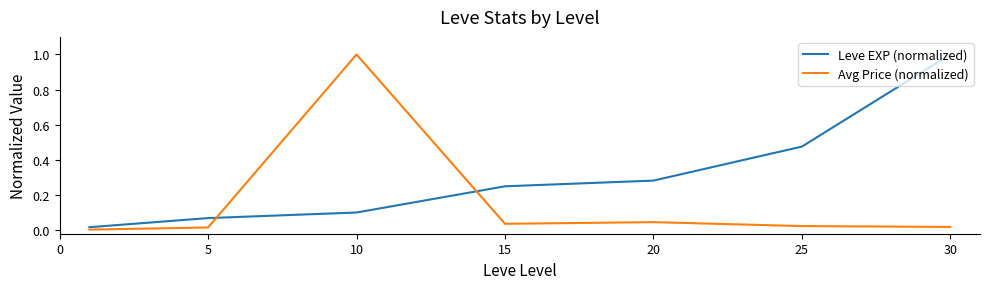

What is the difference between the maximum and minimum values in the Leve EXP (normalized) series?

1.0